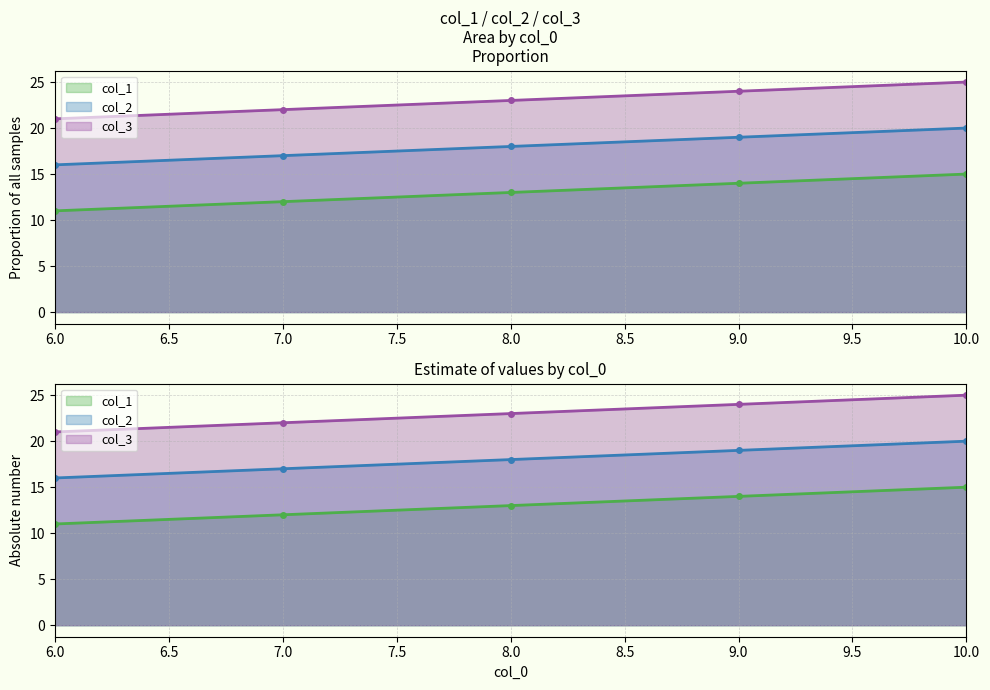

True or false: col_3 and col_1 intersect in this chart.

False